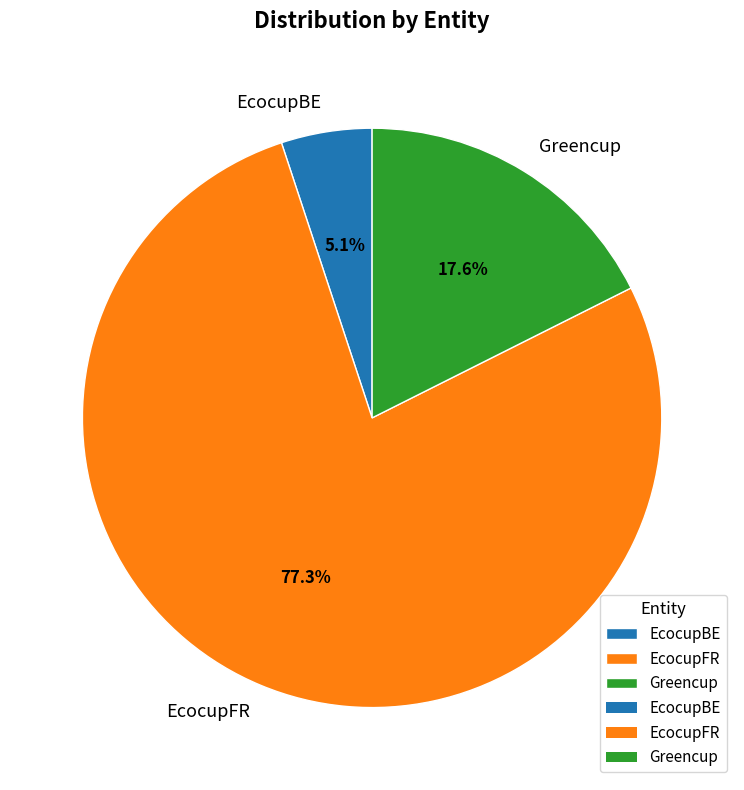

Is it true that EcocupFR is 67% of the pie?

False